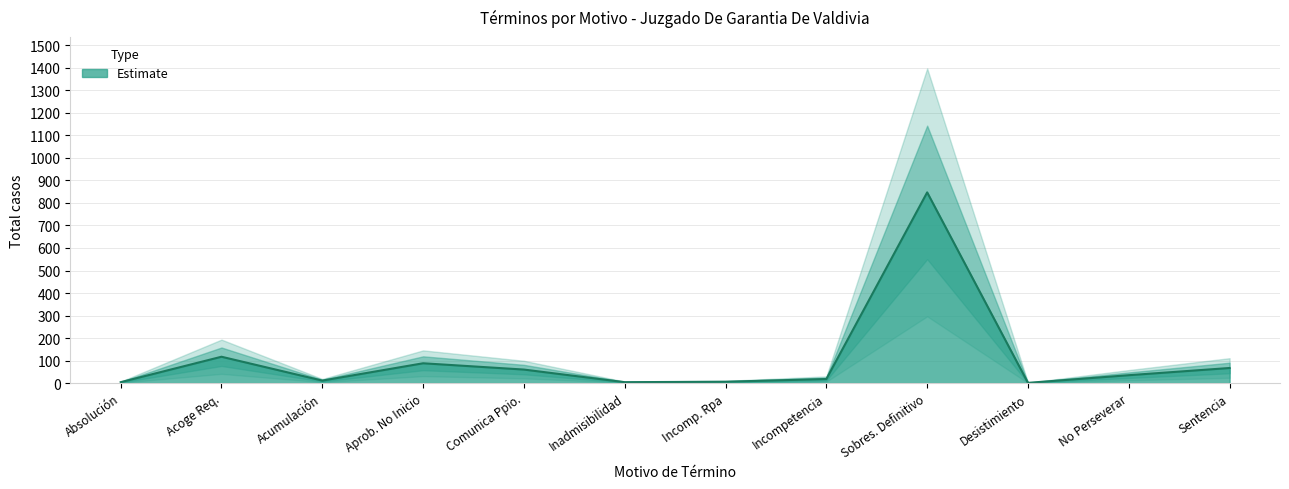

Rank the categories by value from lowest to highest.

Desistimiento, Absolución, Inadmisibilidad, Incomp. Rpa, Acumulación, Incompetencia, No Perseverar, Comunica Ppio., Sentencia, Aprob. No Inicio, Acoge Req., Sobres. Definitivo